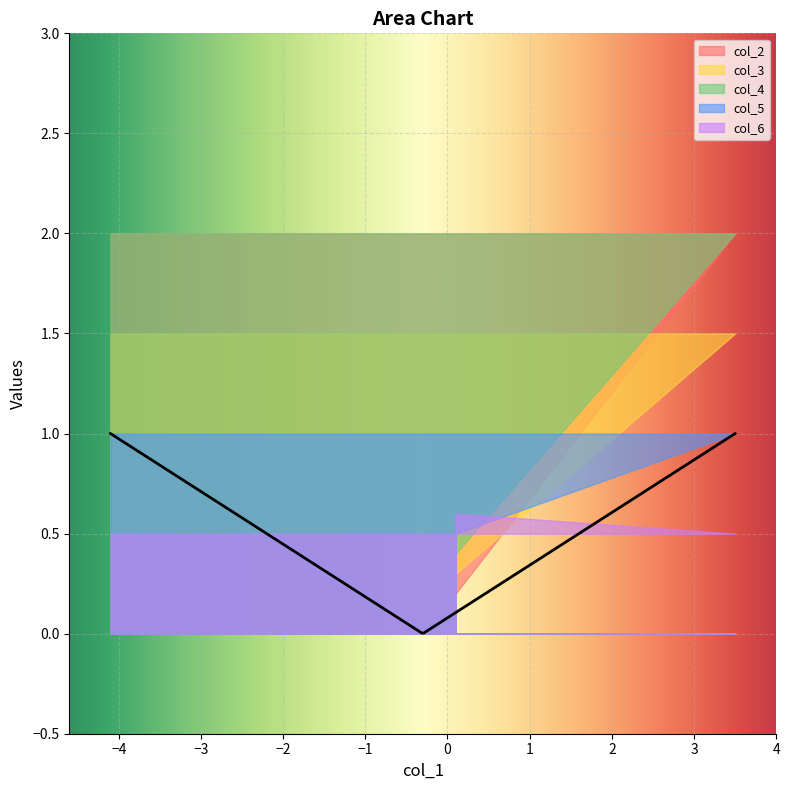

What are all the series names shown in the legend?

col_2, col_3, col_4, col_5, col_6